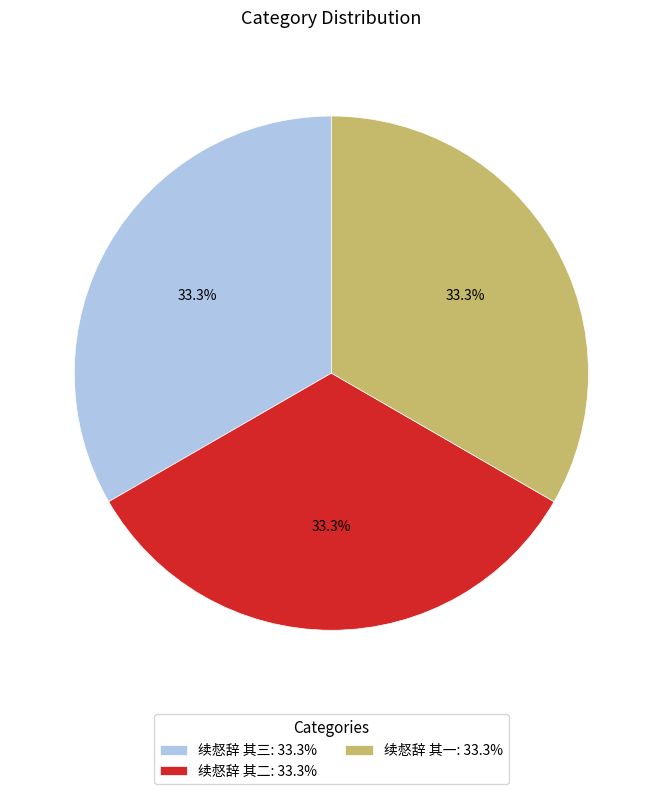

What is the ratio of the value at 续惄辞 其二 to the value at 续惄辞 其三?

1.0